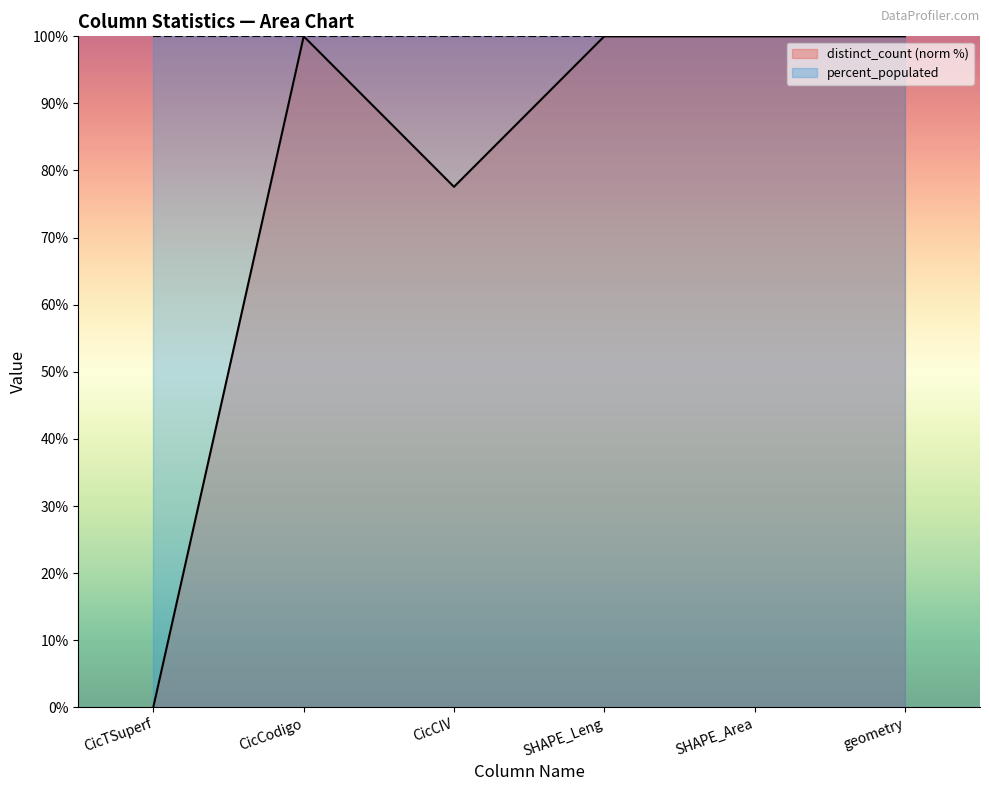

Read the percent_populated value at CicTSuperf.

100.0